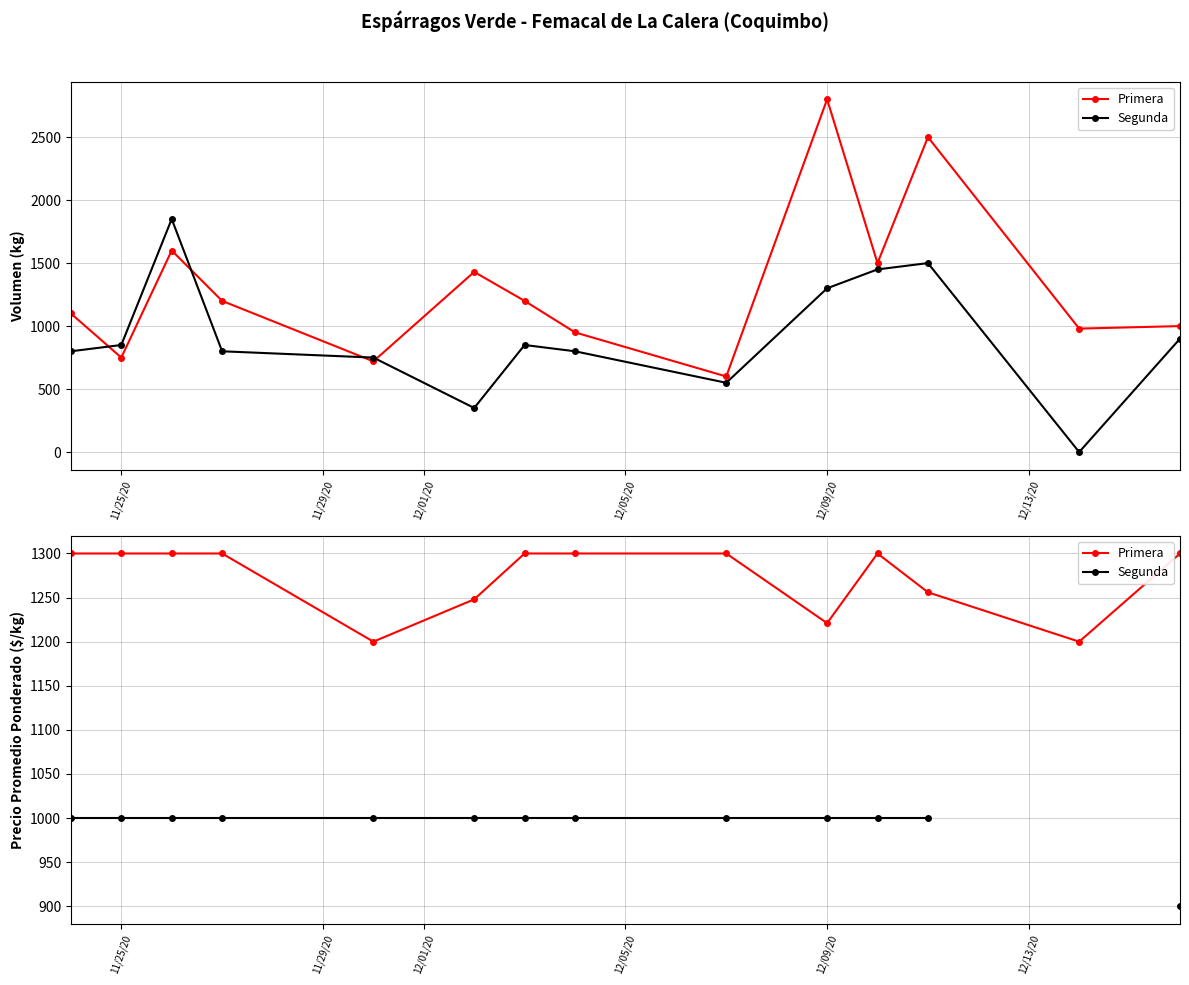

What is the total value across all series at 12/05/20?

2300.0